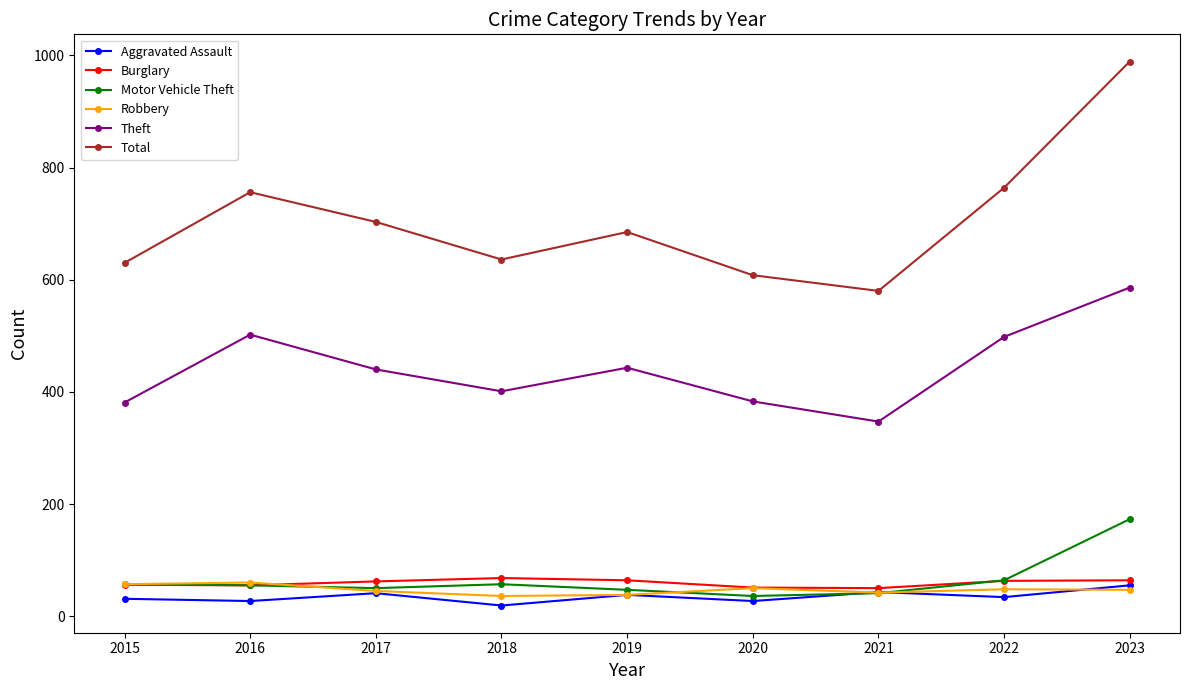

Where is the first local minimum for Total?

2018